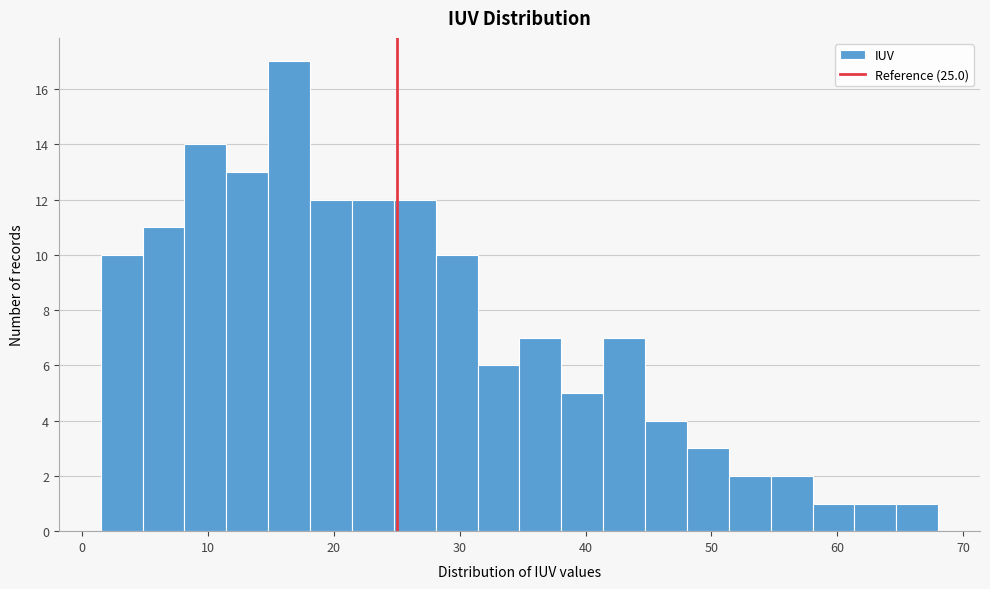

Around what value on the x-axis is the tallest bar? Give the approximate position of its centre, as read against the axis.

16